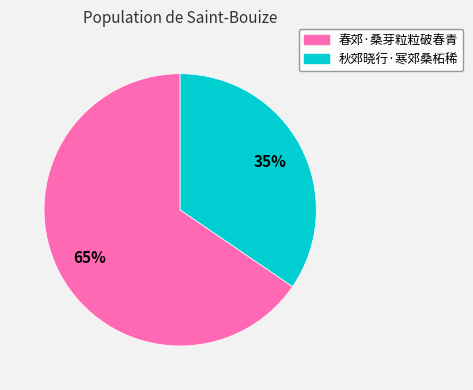

What is the largest slice in the pie chart?

春郊·桑芽粒粒破春青